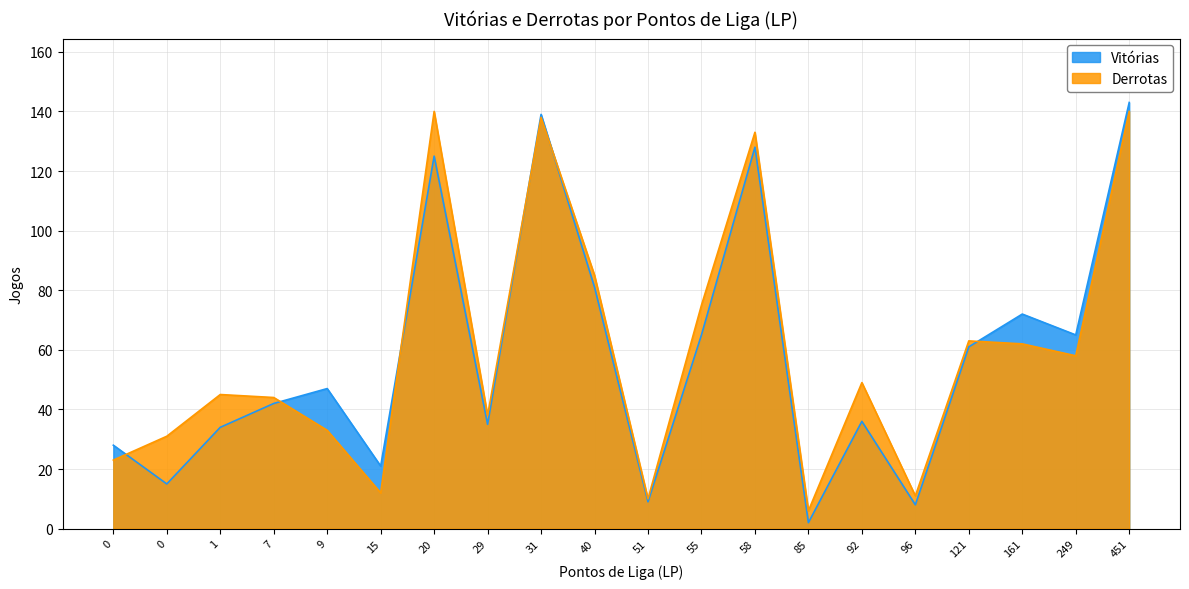

What are all the series names shown in the legend?

Vitórias, Derrotas